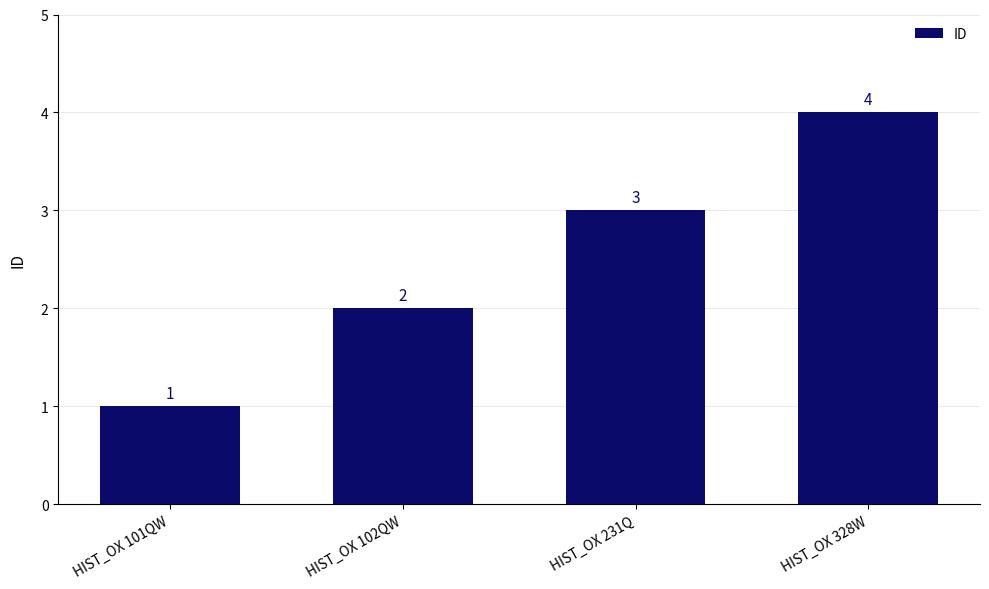

What is the sum of the values at HIST_OX 328W and HIST_OX 101QW?

5